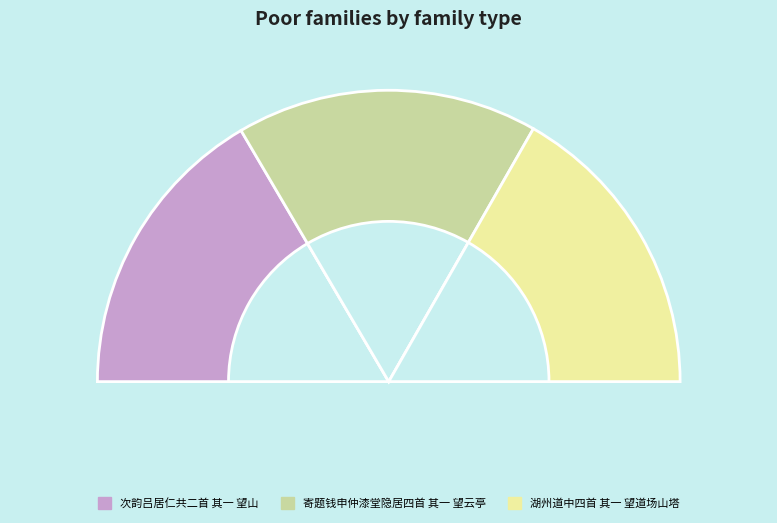

Combined, what portion of the pie is 湖州道中四首 其一 望道场山塔 and 次韵吕居仁共二首 其一 望山?

66.5%